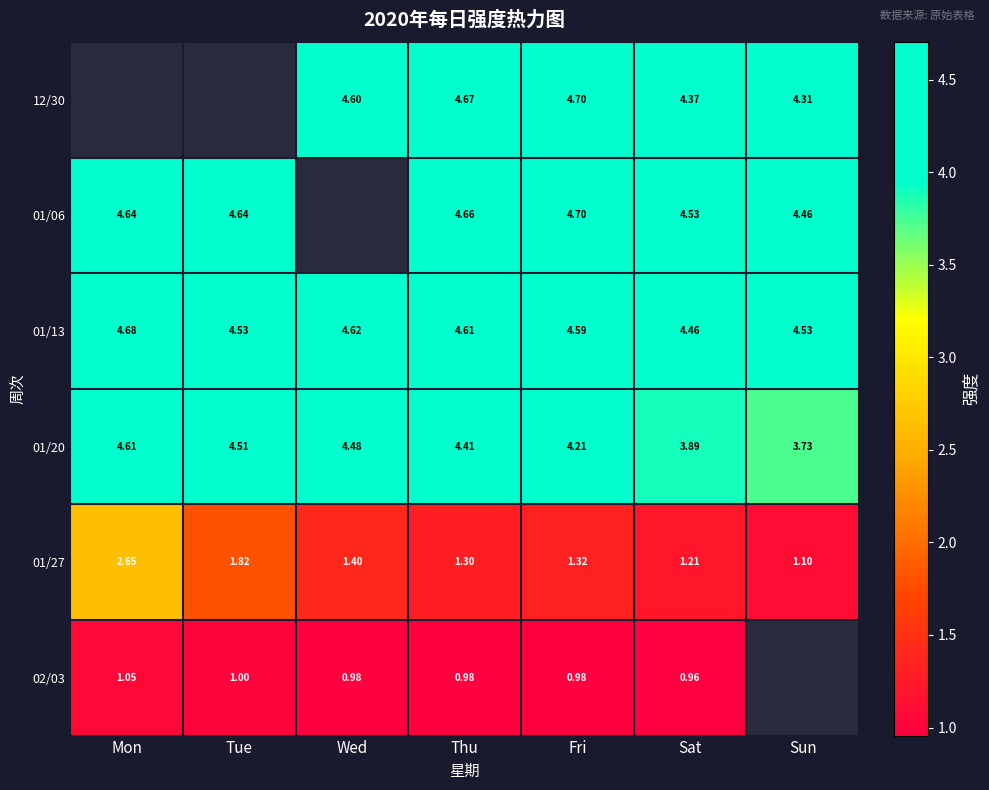

At which label is 01/20 closest to 4?

Sat